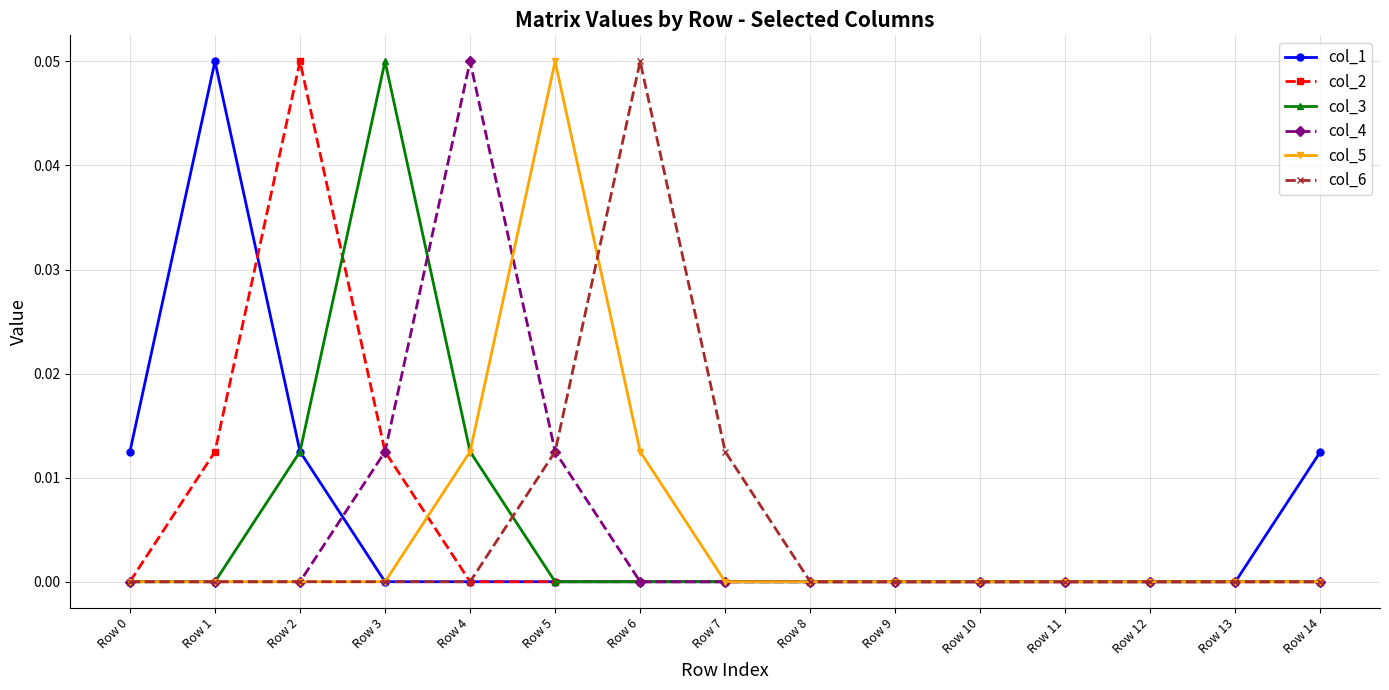

The col_2 series shows 0.0 at Row 6. True or false?

True